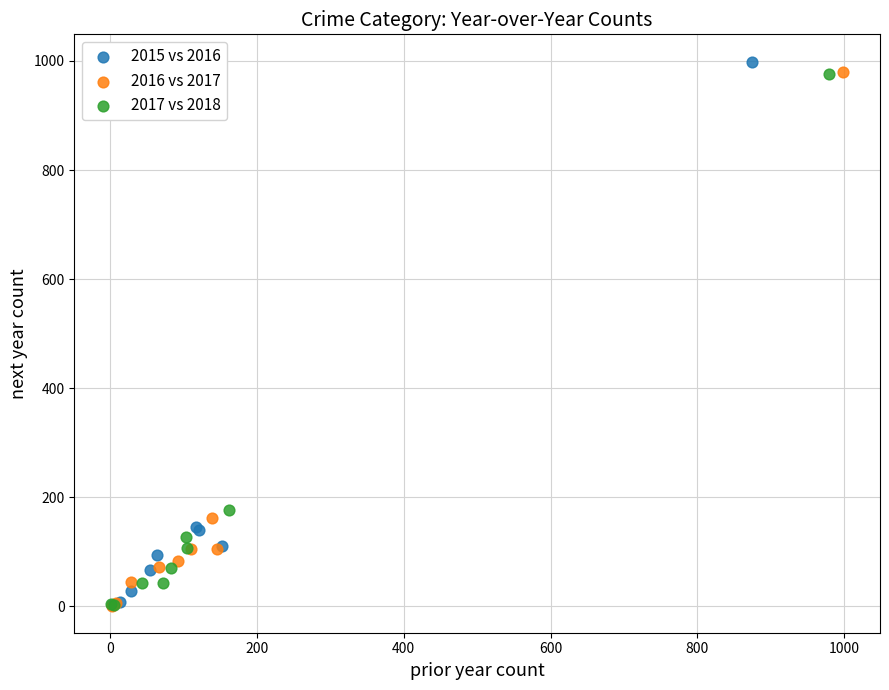

Which series has the largest Y range (max minus min)?

2015 vs 2016